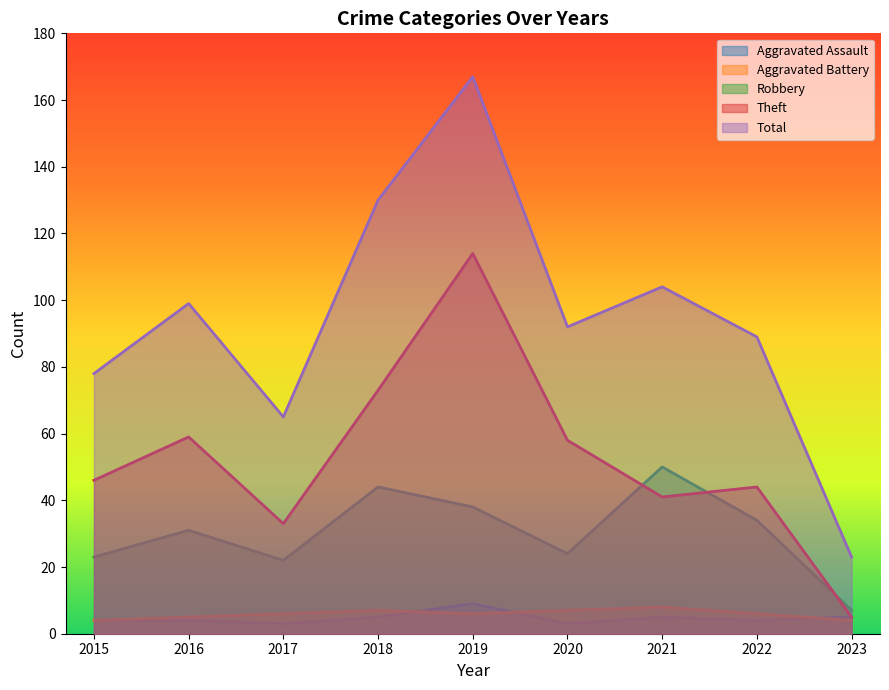

Reading left to right, transcribe all the data shown in this chart.

Aggravated Assault: 4	4	3	5	9	3	5	4	5
Aggravated Battery: 4	5	6	7	6	7	8	6	4
Robbery: 23	31	22	44	38	24	50	34	7
Theft: 46	59	33	73	114	58	41	44	5
Total: 78	99	65	130	167	92	104	89	23